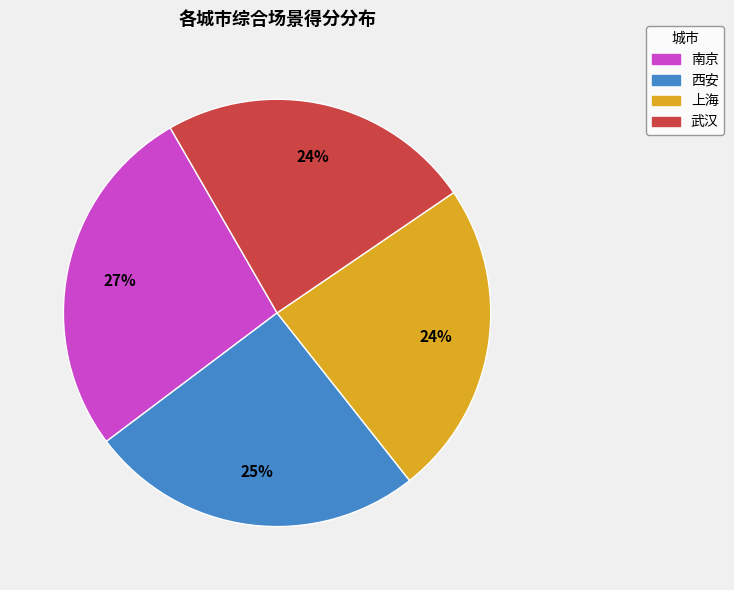

True or false: 上海 accounts for 24% of the total.

True